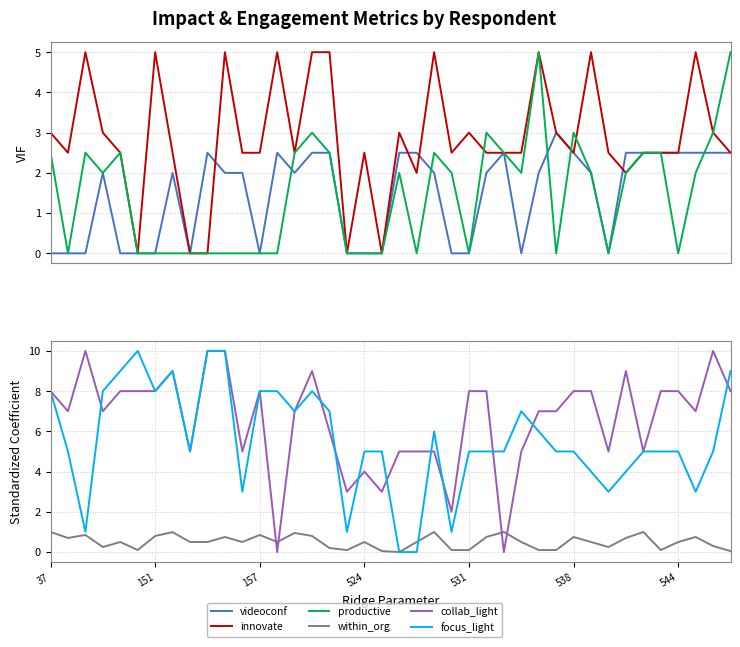

How many interior local peaks does the within_org series have?

12